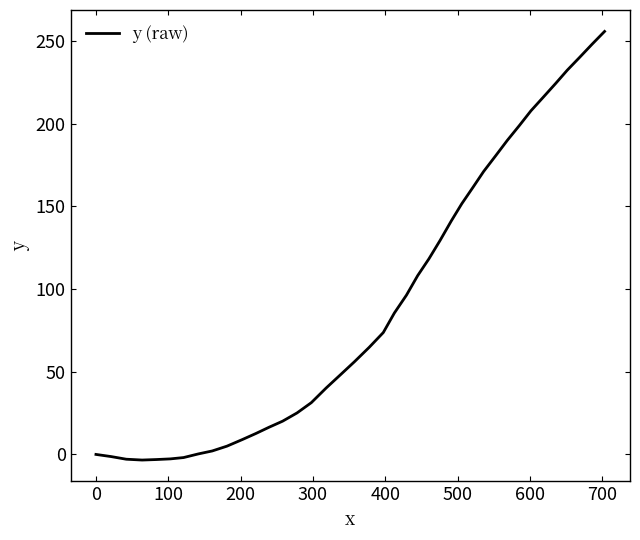

How many lines are shown in the chart?

1